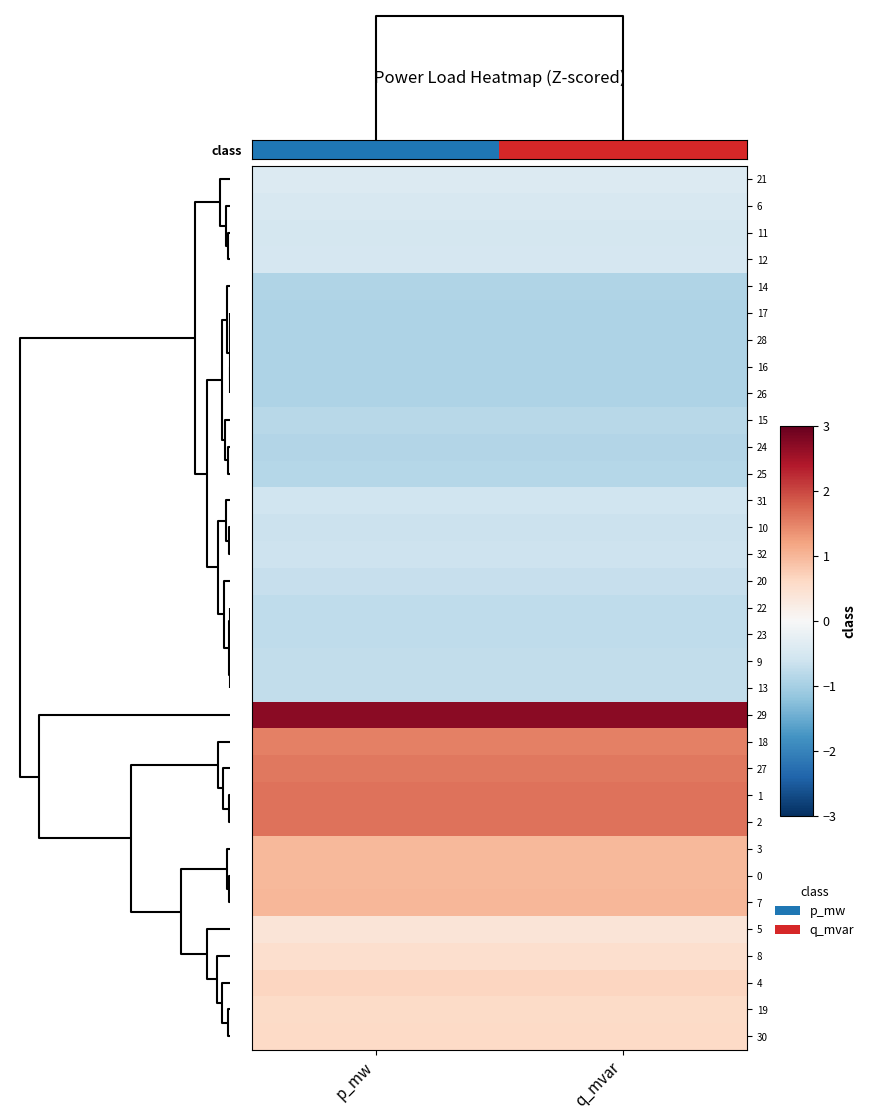

Between p_mw and q_mvar, which is larger?

q_mvar